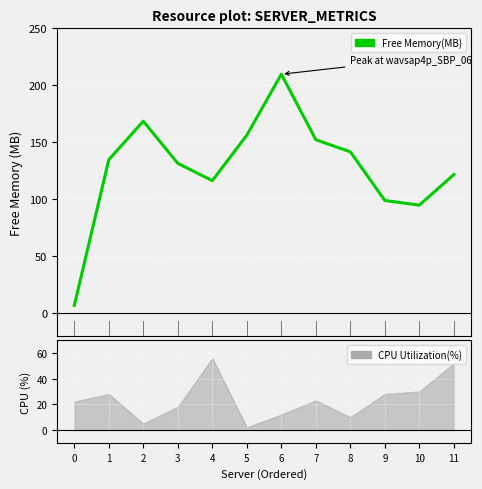

Rank the categories by value from highest to lowest.

6, 2, 5, 7, 8, 1, 3, 11, 4, 9, 10, 0